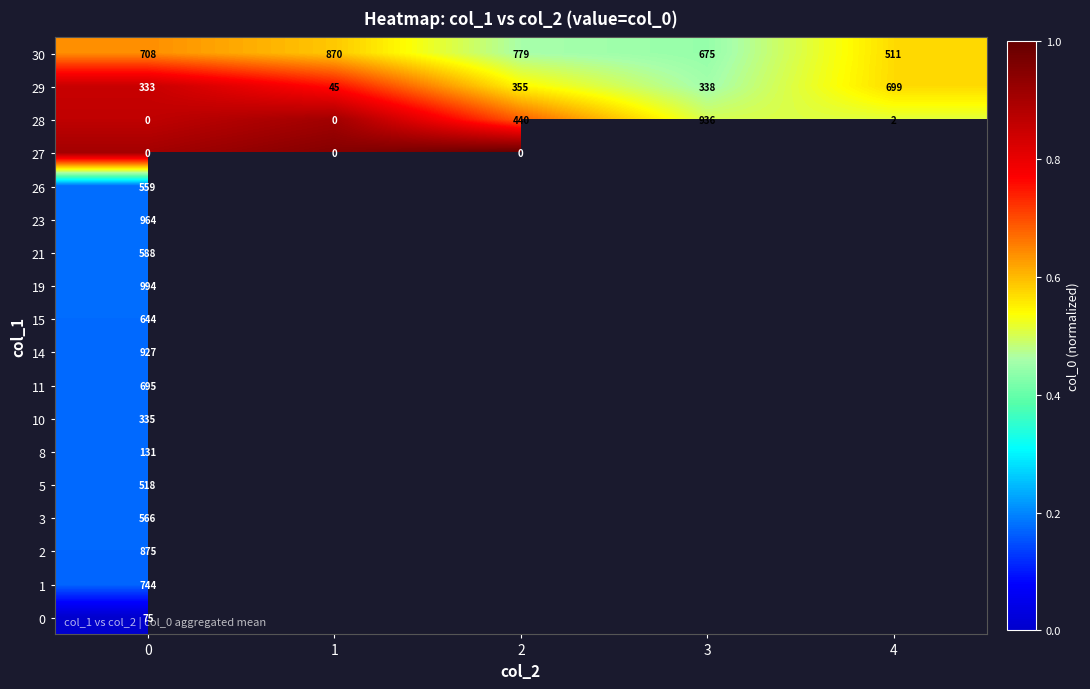

What is the difference between the highest and lowest values at 0?

994